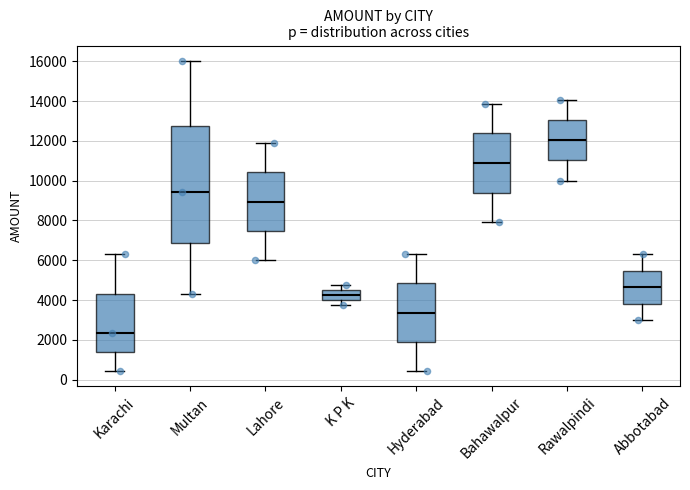

Comparing the boxes themselves (not the whiskers), which one is the tallest?

Multan